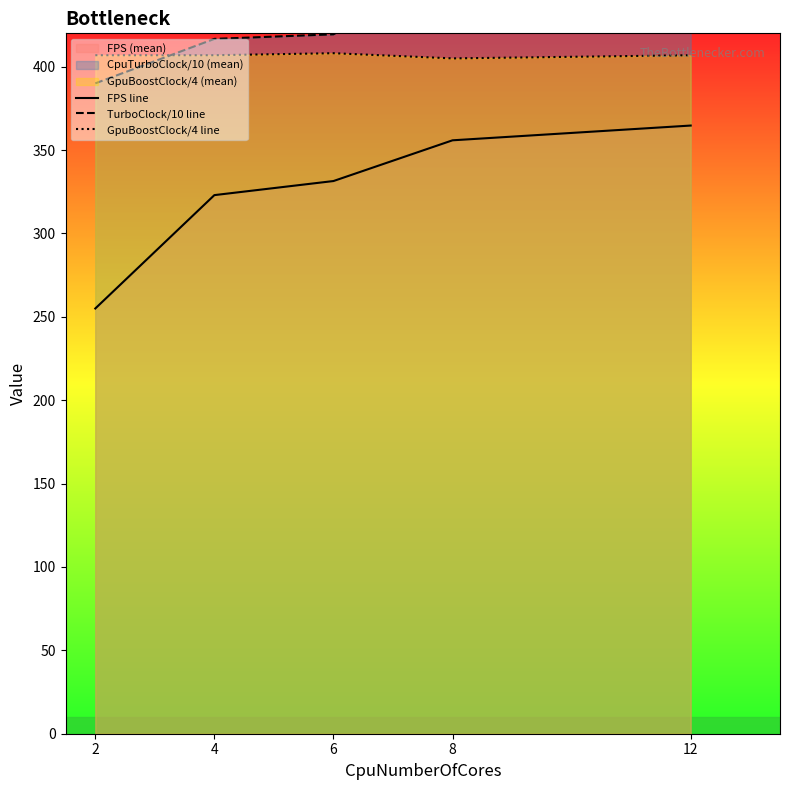

How many times do TurboClock/10 line and GpuBoostClock/4 line cross each other?

1